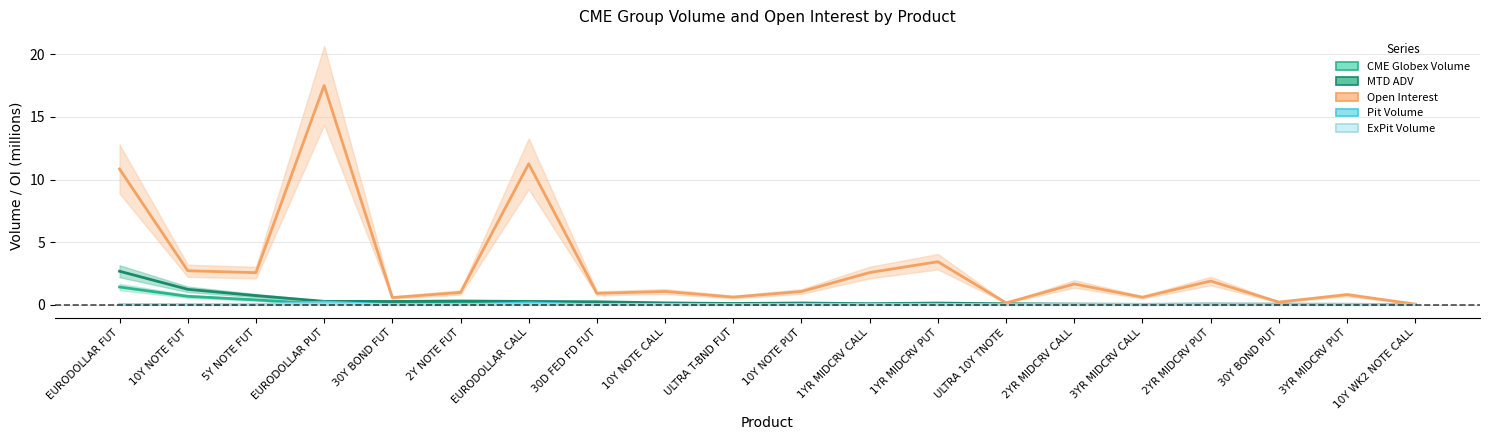

At which category does CME Globex Volume reach its first local valley?

EURODOLLAR PUT